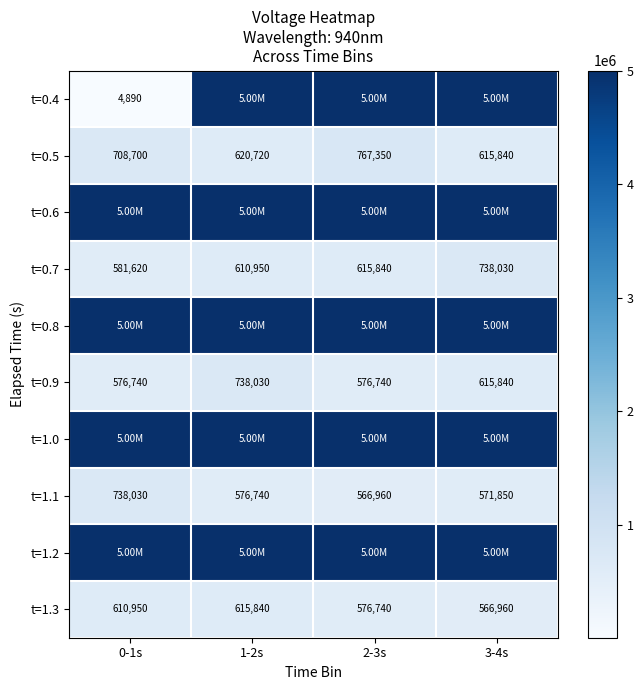

What is the average value of the t=0.9 series?

626838